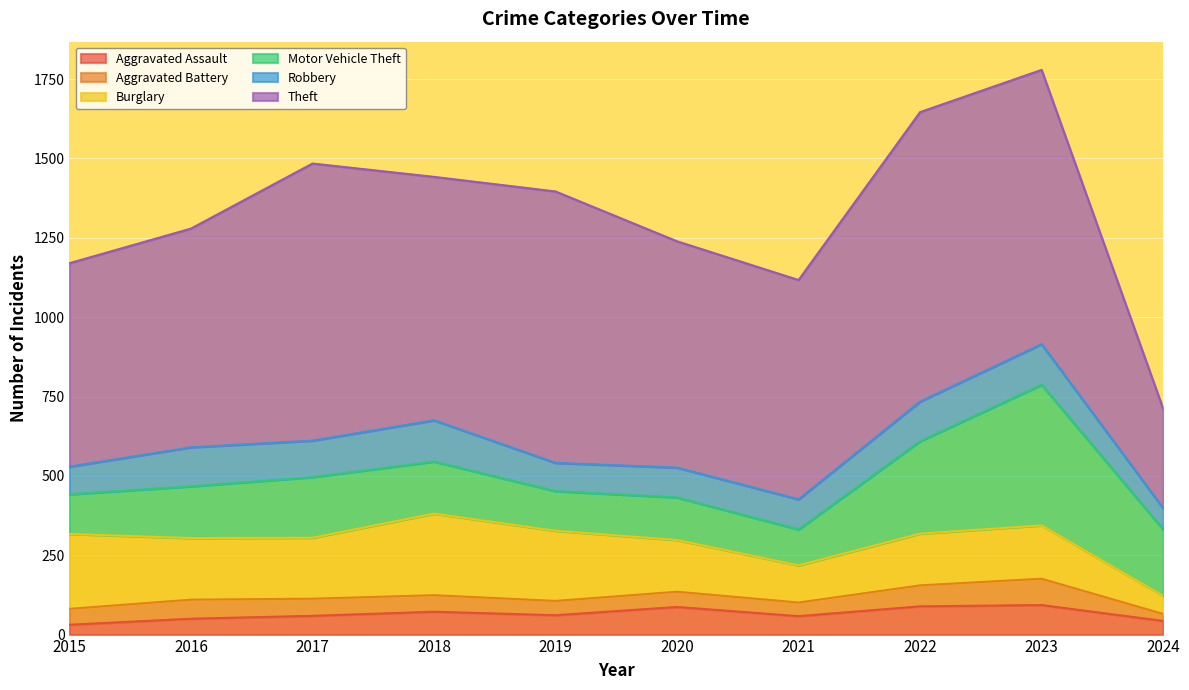

Reading right to left, list all the values displayed in this chart.

Aggravated Assault: 2024=43	2023=93	2022=89	2021=58	2020=87	2019=61	2018=72	2017=59	2016=50	2015=31
Aggravated Battery: 2024=22	2023=83	2022=66	2021=43	2020=48	2019=45	2018=52	2017=54	2016=60	2015=50
Burglary: 2024=57	2023=168	2022=163	2021=117	2020=163	2019=221	2018=257	2017=192	2016=194	2015=236
Motor Vehicle Theft: 2024=209	2023=443	2022=291	2021=113	2020=134	2019=125	2018=164	2017=191	2016=163	2015=125
Robbery: 2024=67	2023=128	2022=125	2021=95	2020=94	2019=89	2018=130	2017=115	2016=123	2015=87
Theft: 2024=314	2023=864	2022=912	2021=691	2020=713	2019=855	2018=767	2017=873	2016=689	2015=641